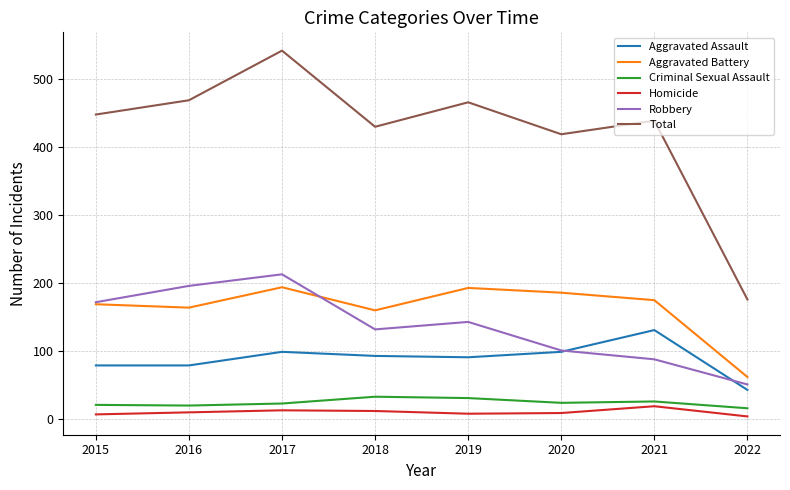

What is the lowest value of the Criminal Sexual Assault series?

16